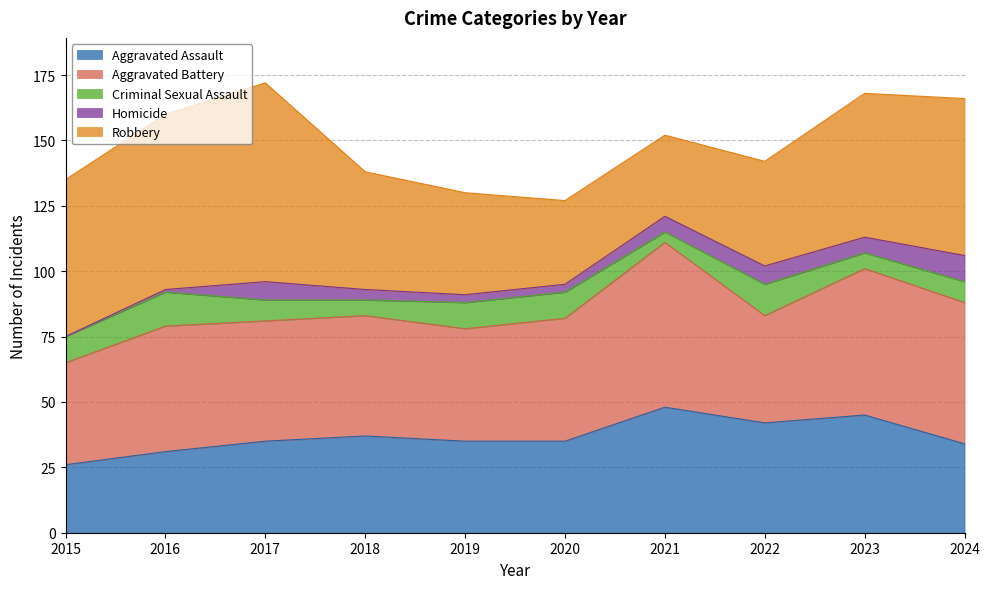

How many values in the Robbery series are below 55?

5